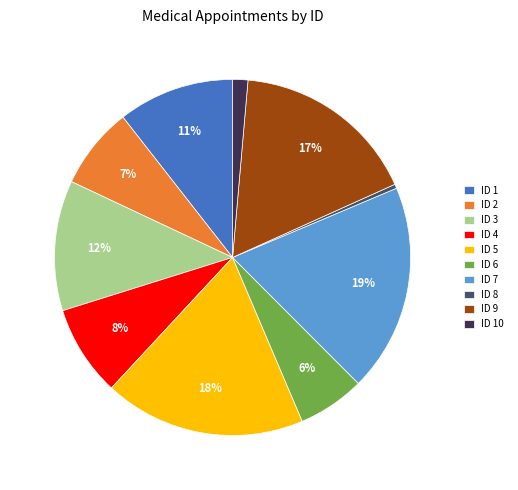

Rank the categories by value from lowest to highest.

ID 8, ID 10, ID 6, ID 2, ID 4, ID 1, ID 3, ID 9, ID 5, ID 7